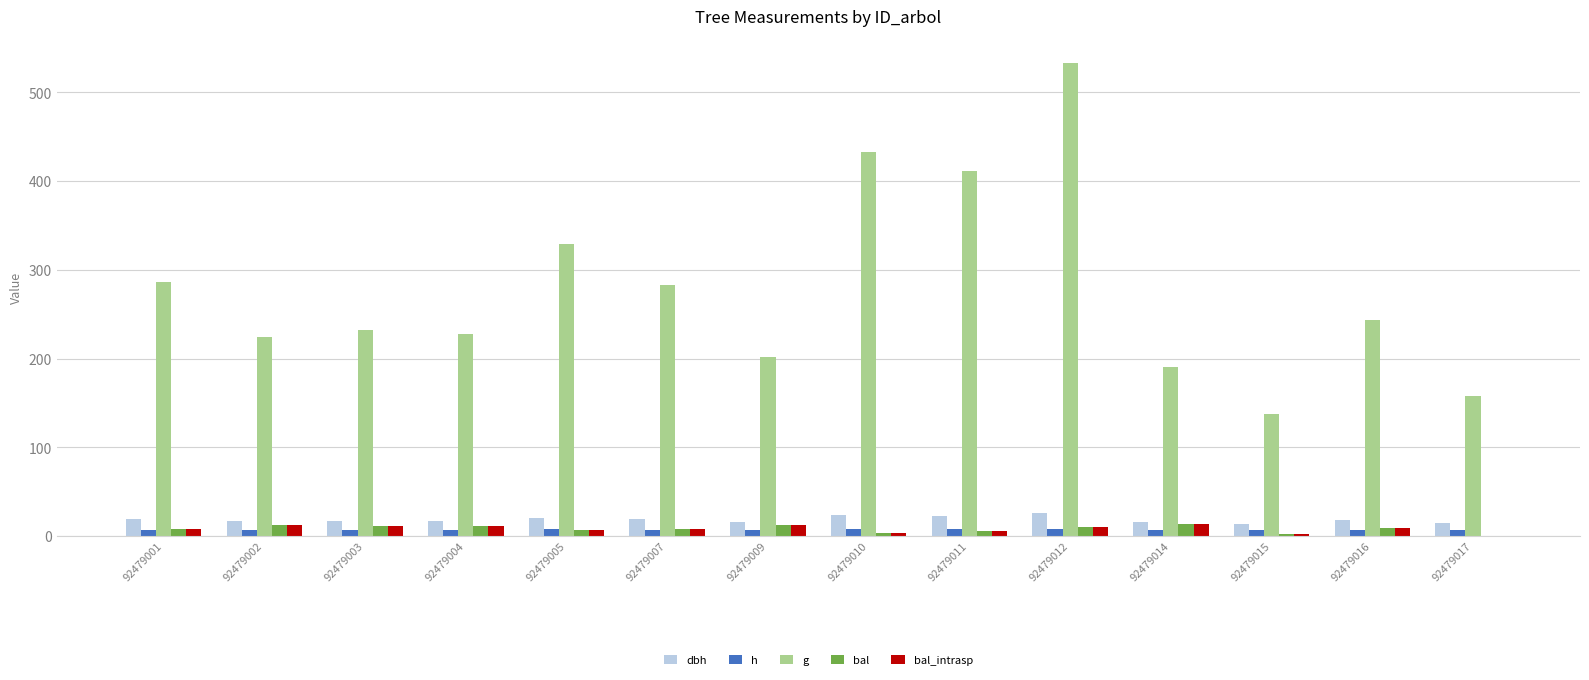

Is it true that g equals 432.6 at 92479010?

True